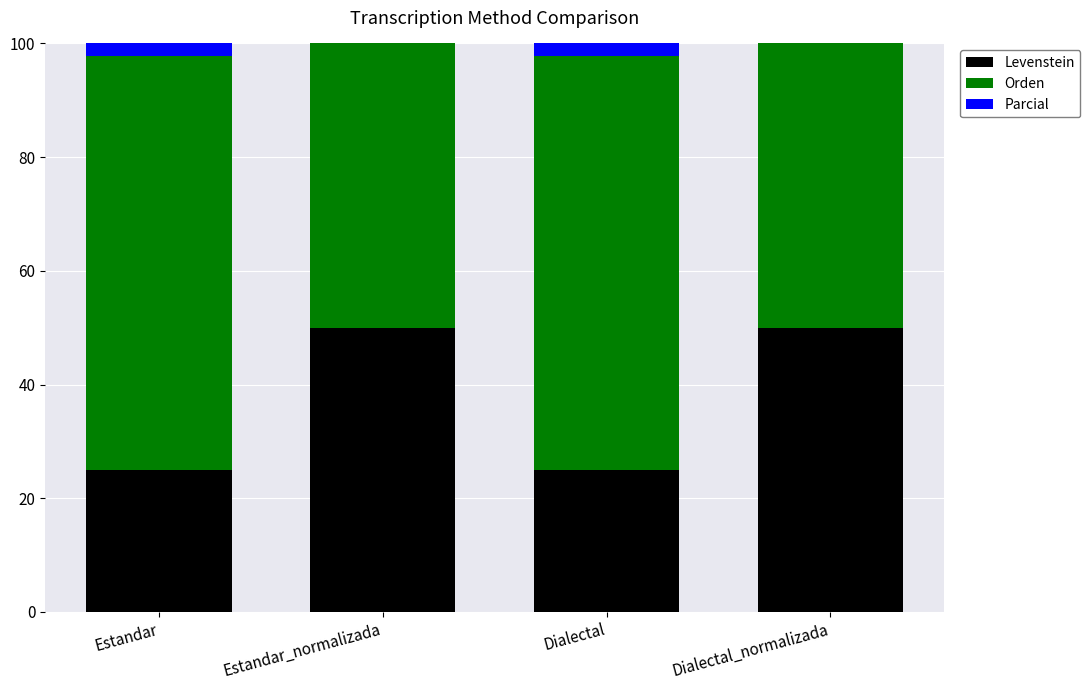

What is the average value of the Levenstein series?

37.5